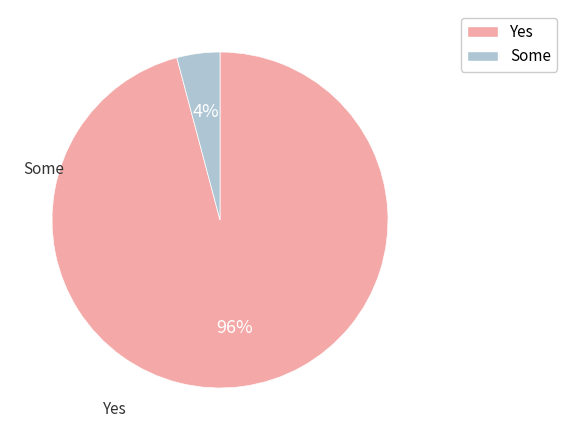

Which has a higher value, Yes or Some?

Yes